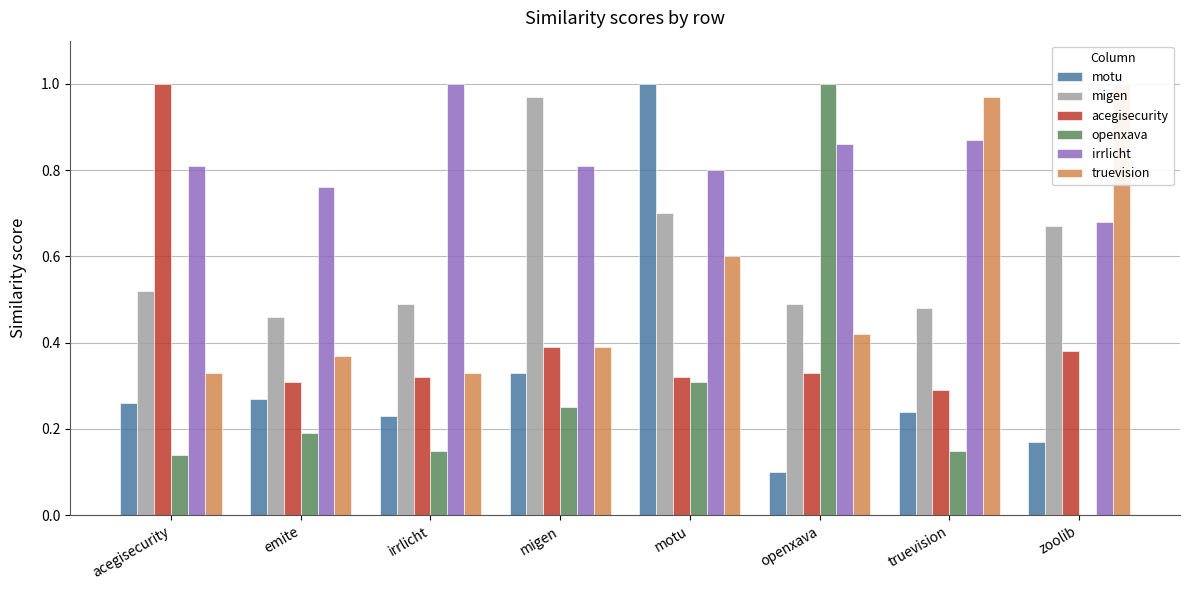

What is the average value of the truevision series?

0.6